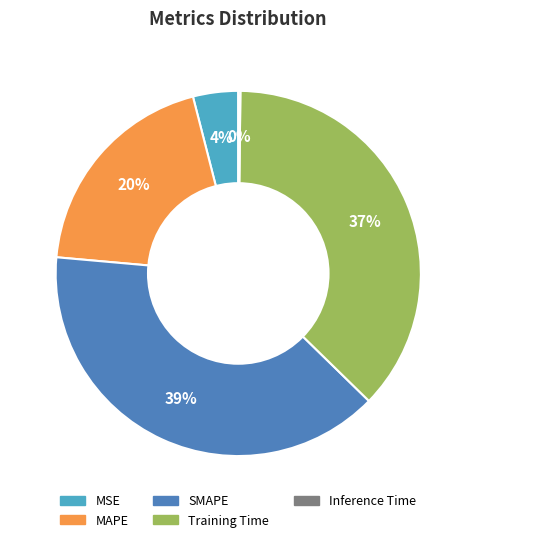

Is there a majority slice in this chart?

No